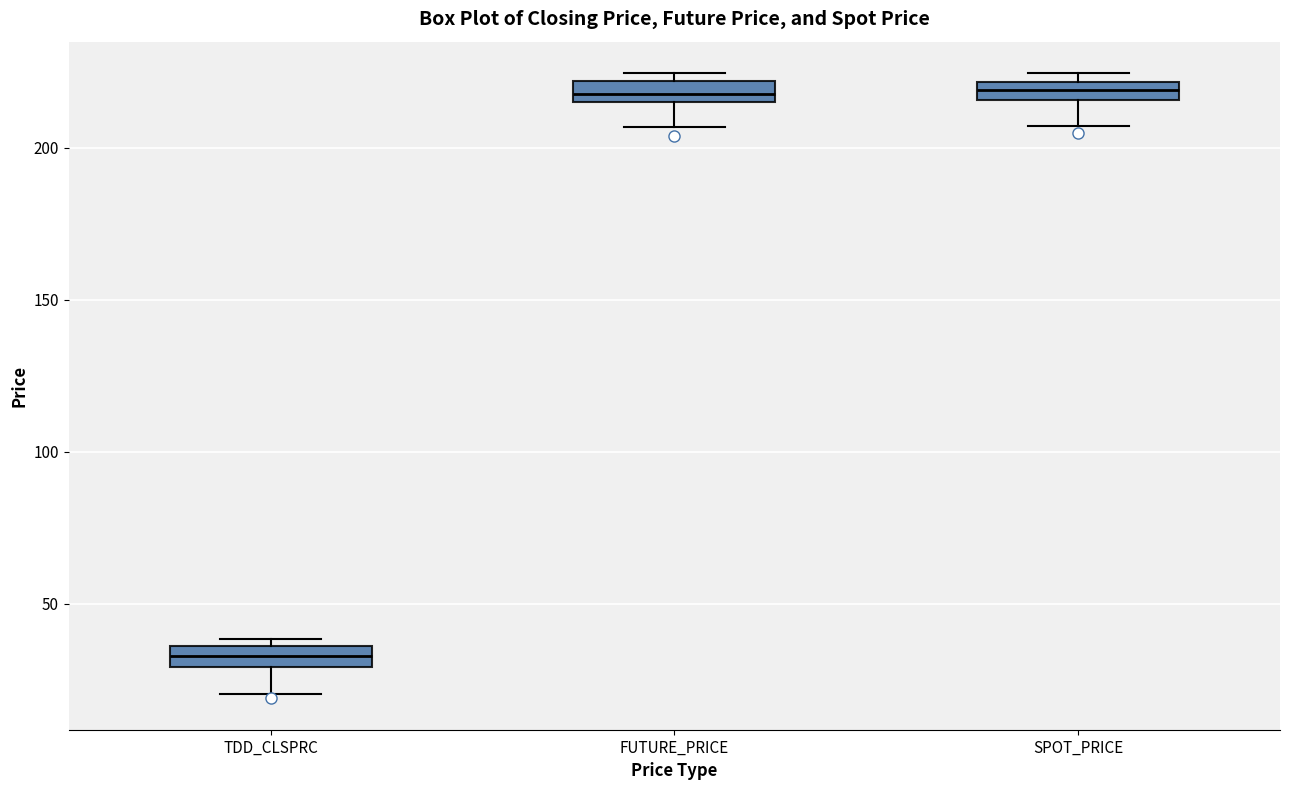

Which box's median line is the lowest?

TDD_CLSPRC